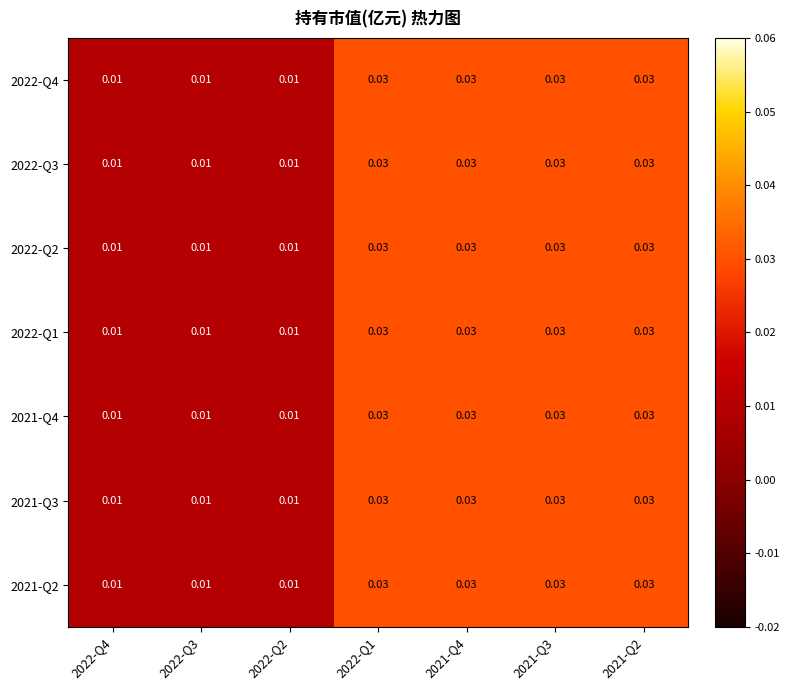

Is the value of 2021-Q2 at 2022-Q4 greater than the value of 2022-Q3 at 2022-Q1?

No